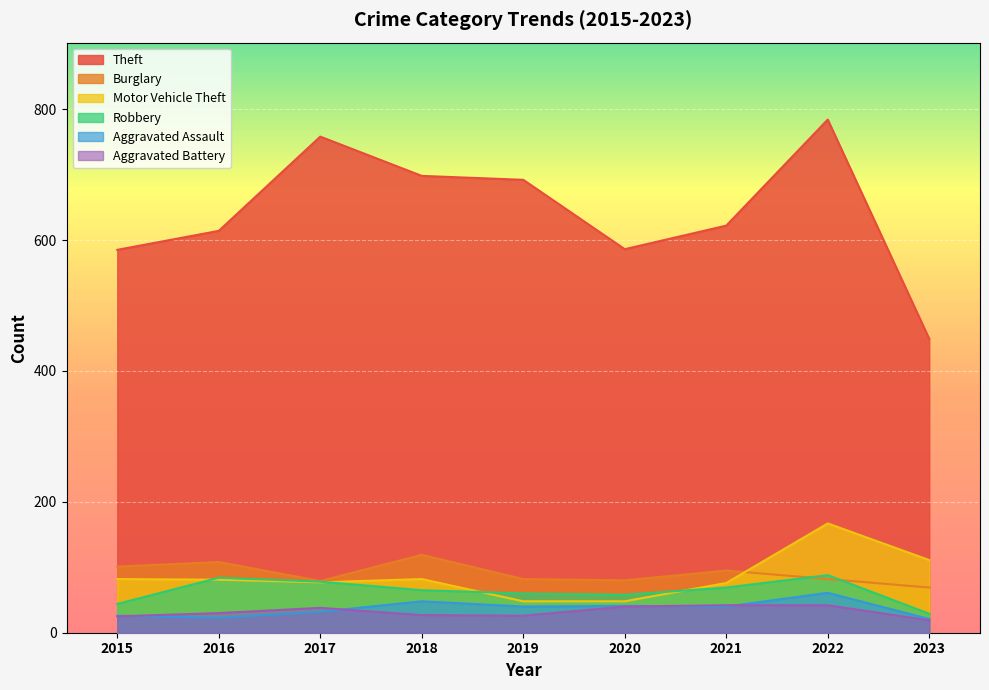

At which category is the sum across all series the highest?

2022